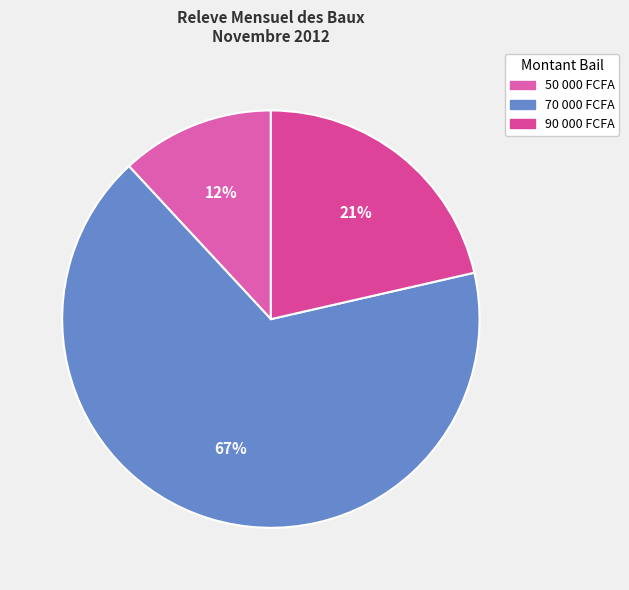

To the nearest percent, what is the difference between the largest and smallest slice percentages?

55%